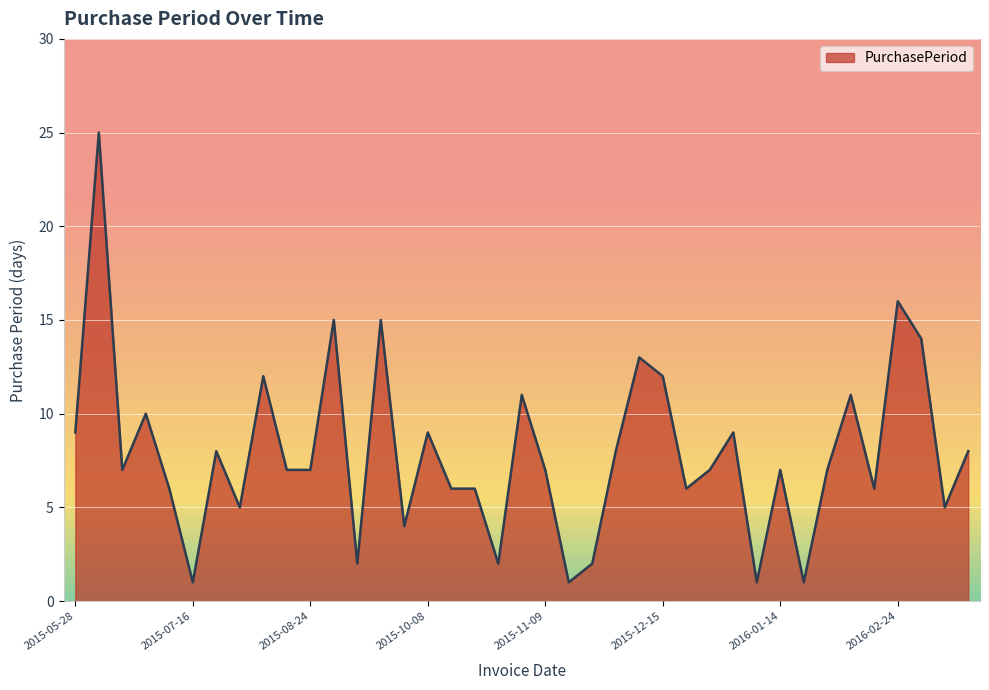

What is the greatest value displayed?

25